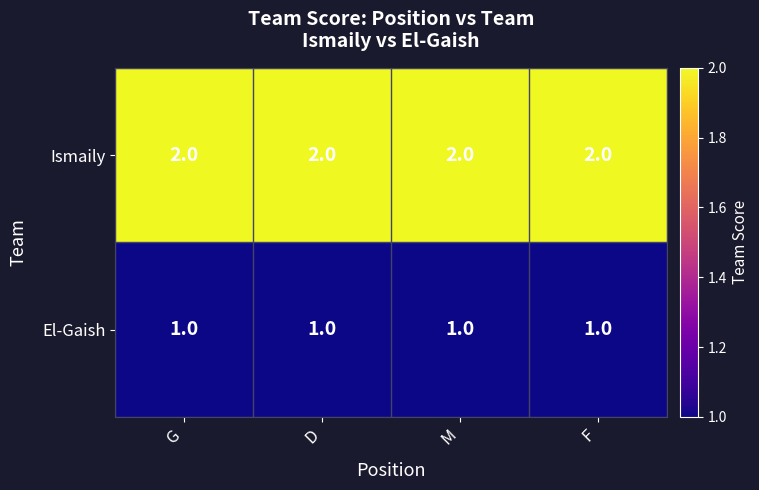

True or false: Ismaily has a value of 3 at F.

False